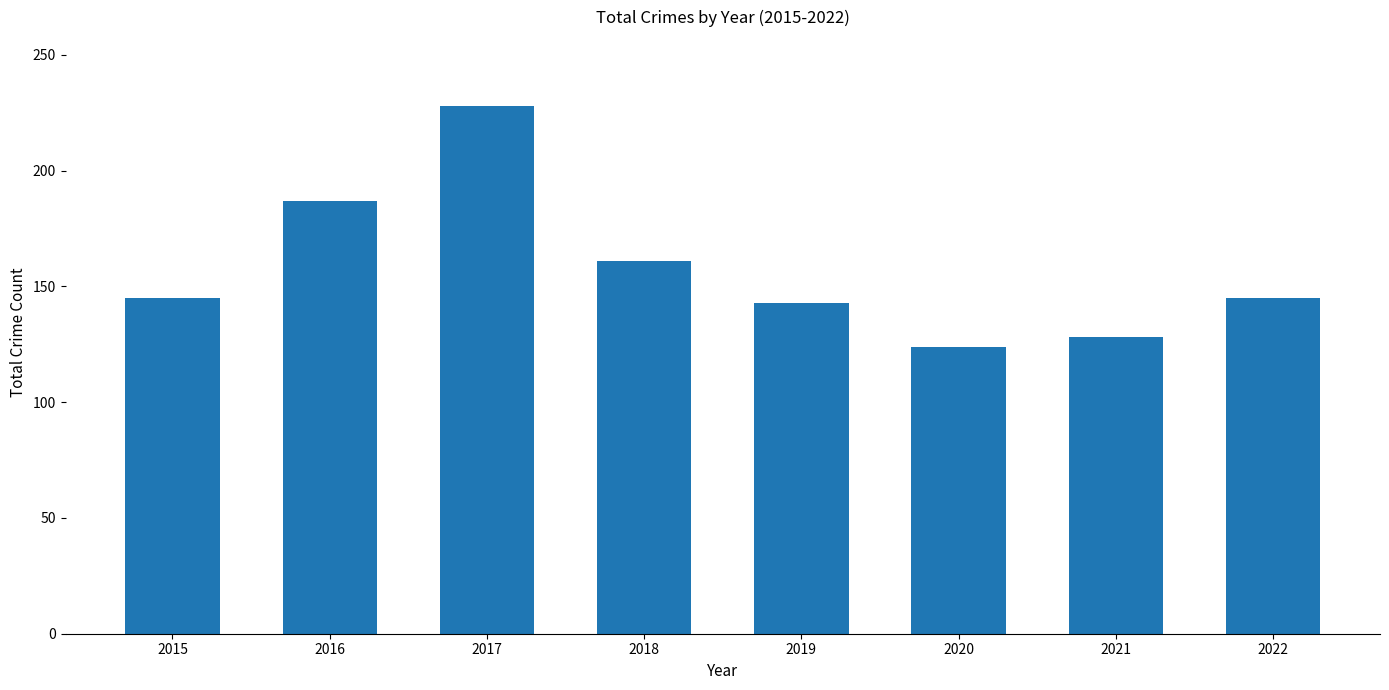

What is the average value?

158